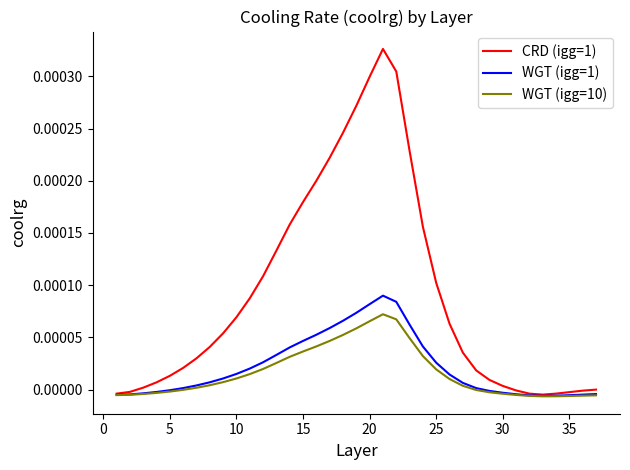

Which series has the largest total across all categories?

CRD (igg=1)